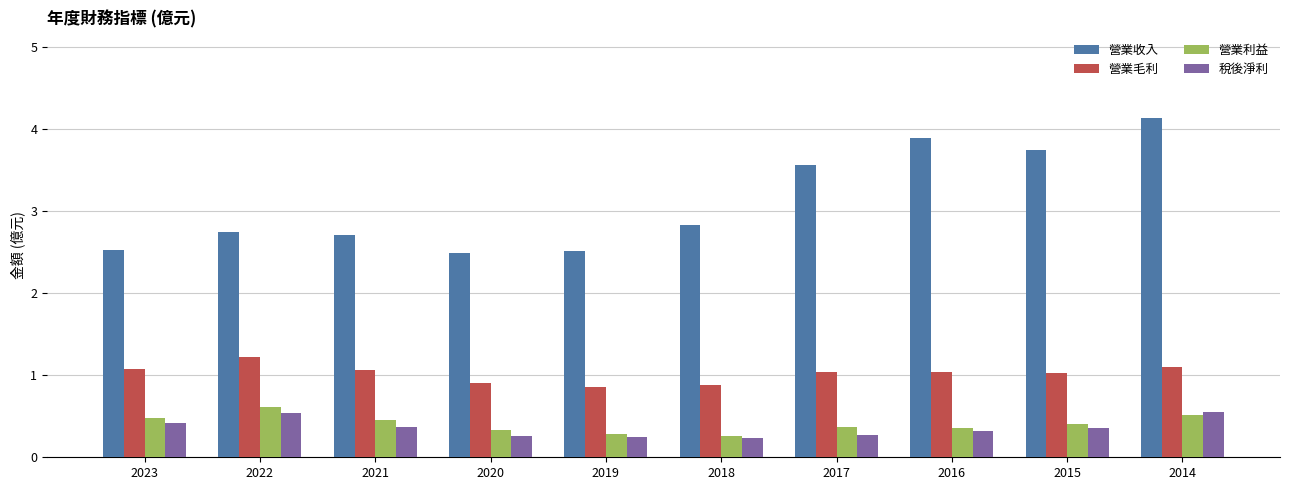

How many categories are shown in the chart?

10